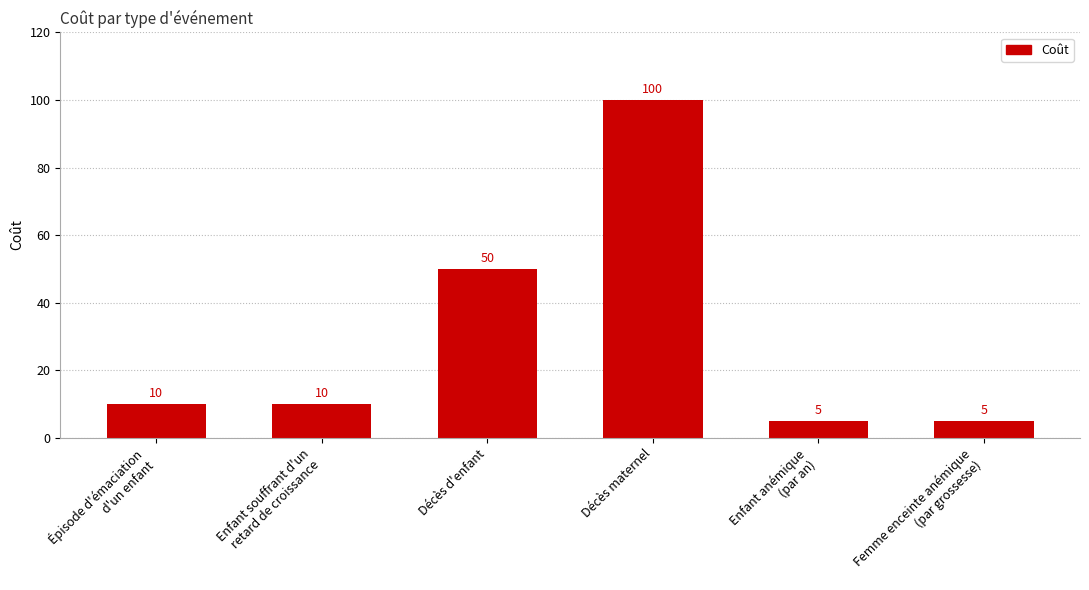

Reading left to right, transcribe all the data shown in this chart.

10	10	50	100	5	5